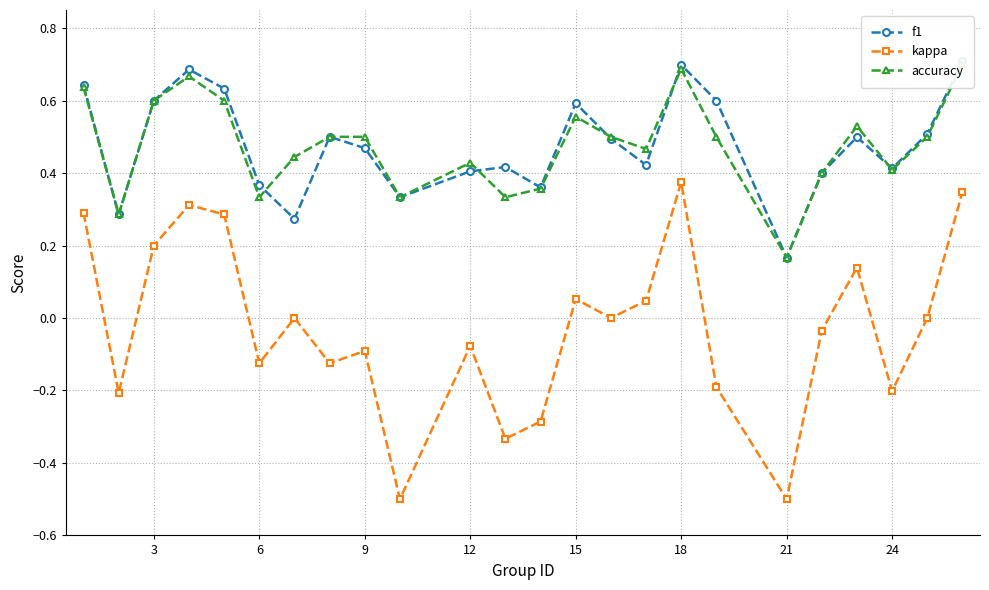

Which series has the widest spread of values?

kappa